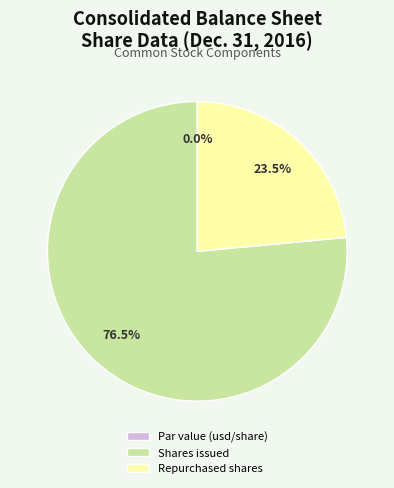

Is there any slice that represents more than half of the pie?

Yes